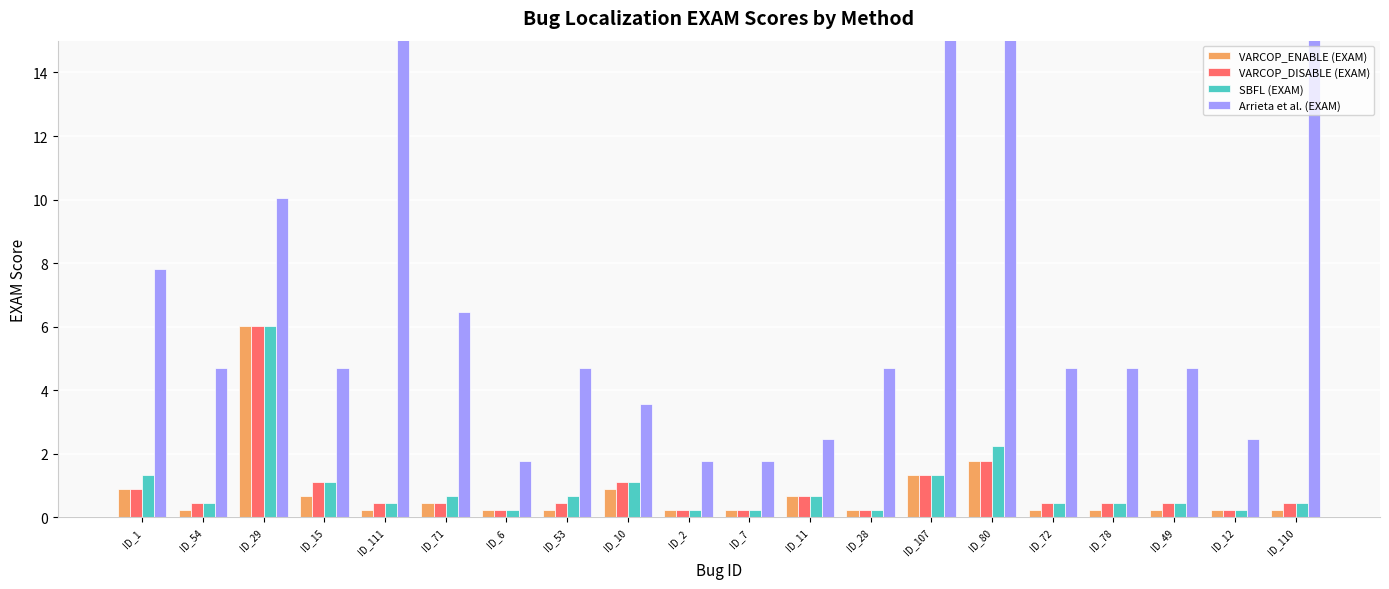

What is the difference between the VARCOP_ENABLE (EXAM) values at ID_71 and ID_1?

0.4